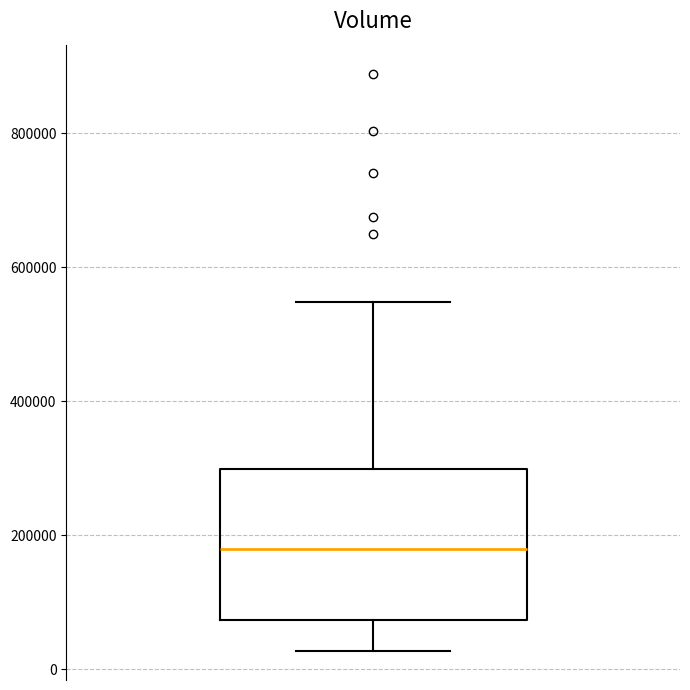

Where does the lower whisker of the box end on the y-axis? The values are not printed on the chart, so give them approximately, as read against the axis.

20000